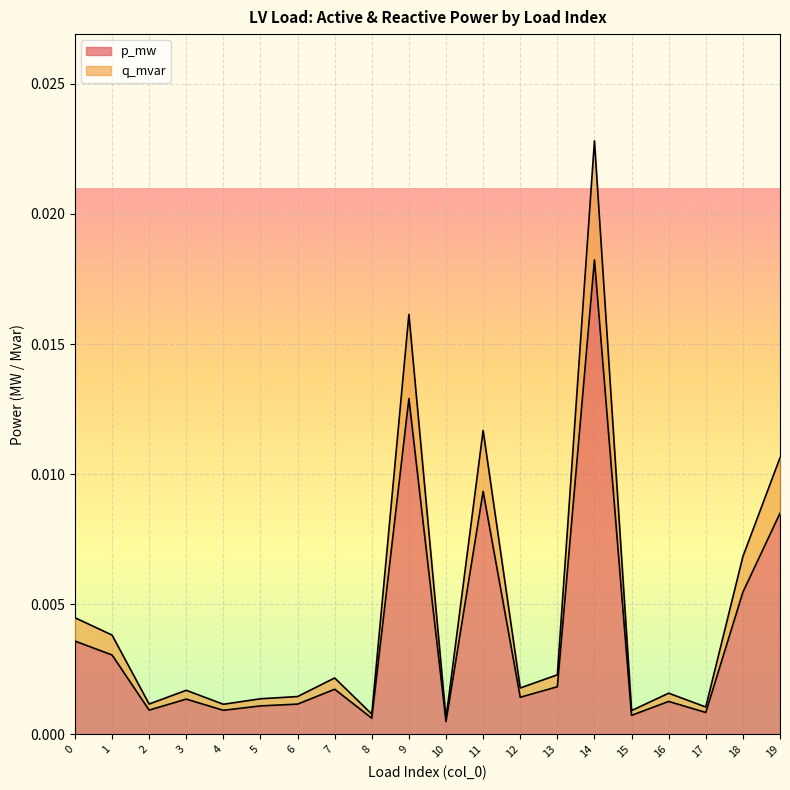

At which category is the sum across all series the highest?

14